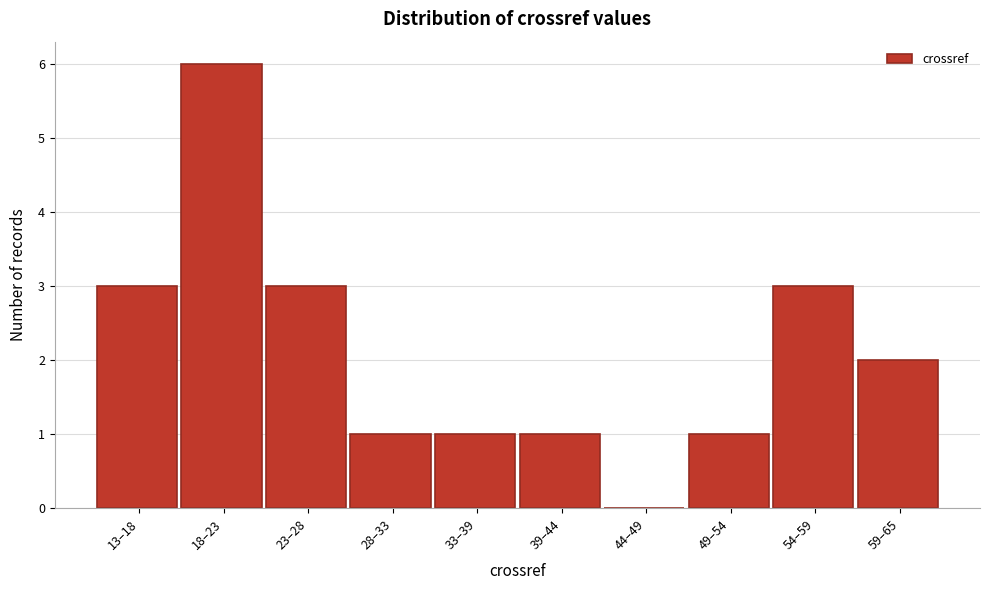

Reading right to left, transcribe all the data shown in this chart.

59–65=2	54–59=3	49–54=1	44–49=0	39–44=1	33–39=1	28–33=1	23–28=3	18–23=6	13–18=3